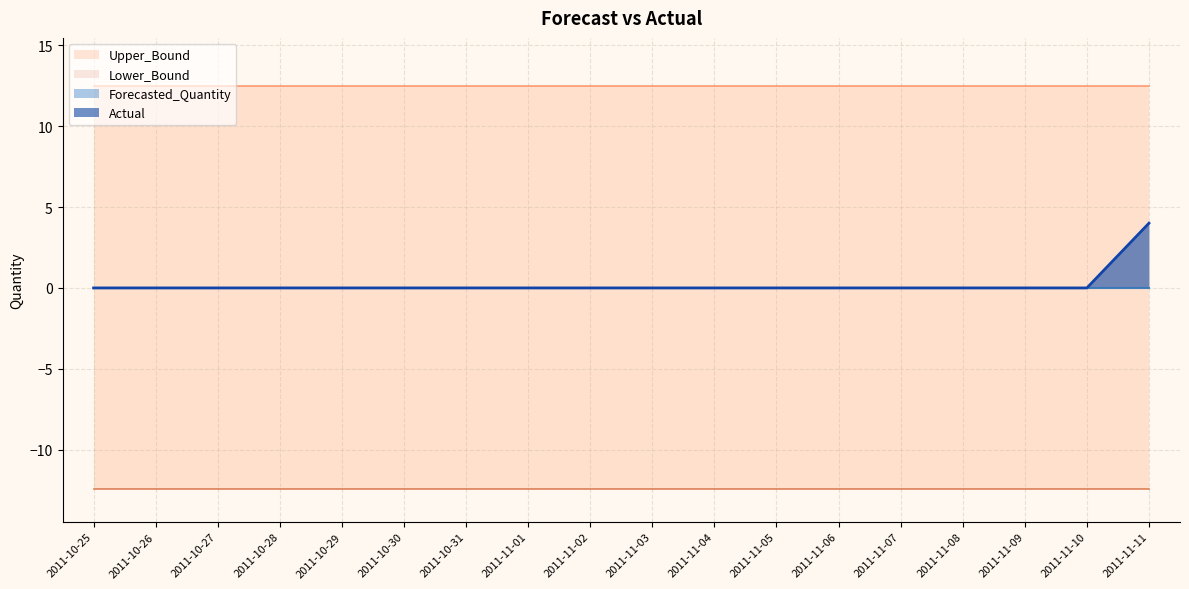

What is the minimum value for Lower_Bound?

-12.4